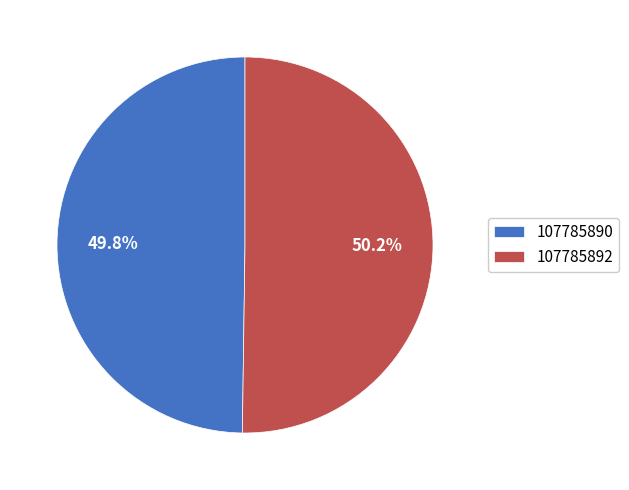

The 107785892 slice represents 50% of the pie. True or false?

True